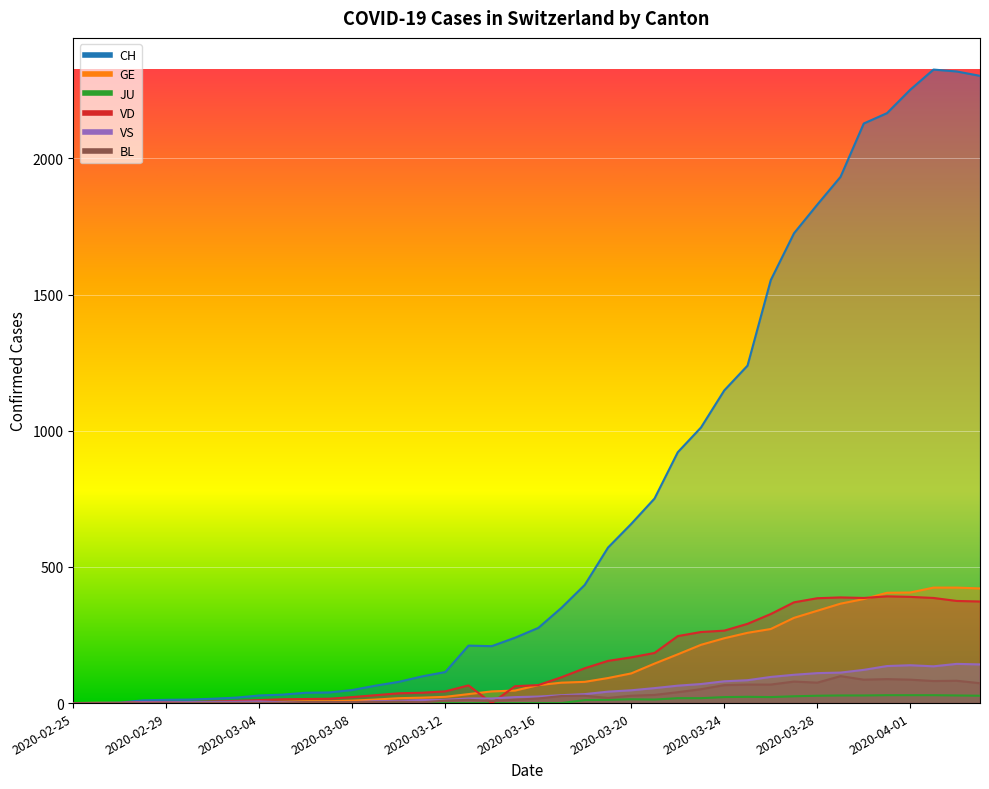

The VS series shows 96 at 2020-03-26. True or false?

True